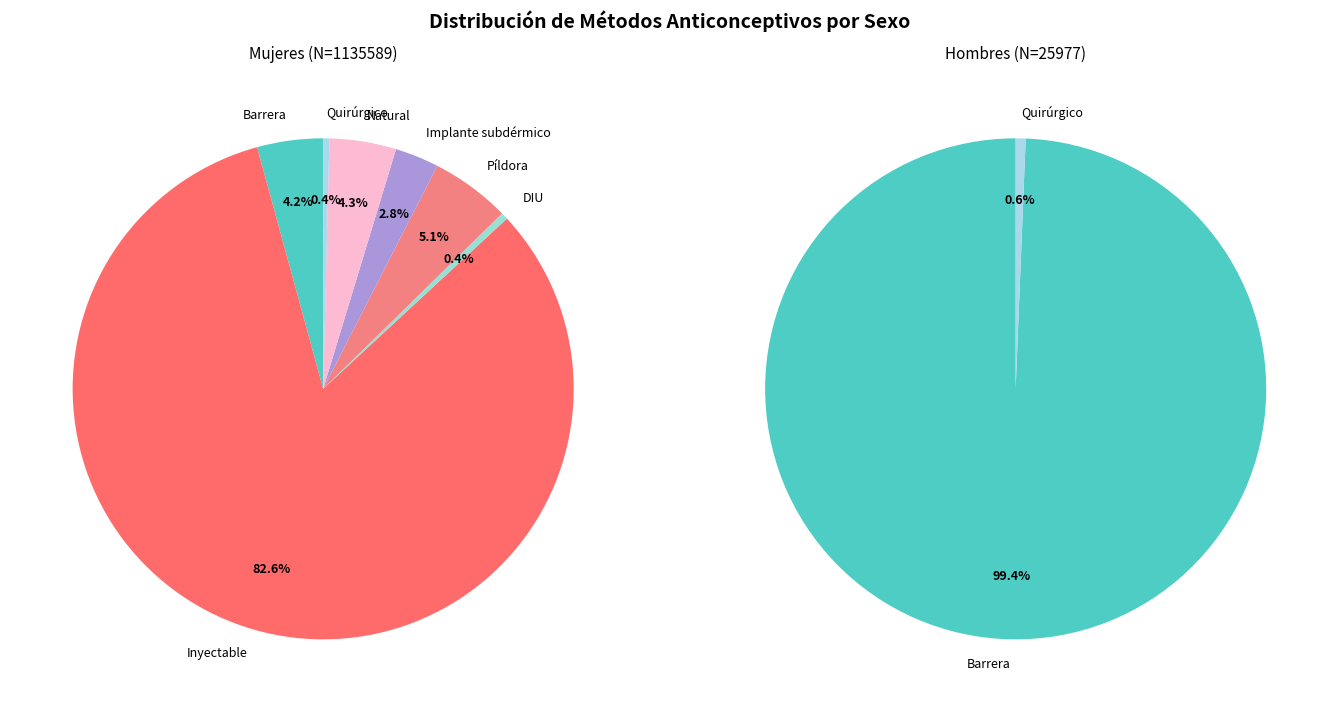

To the nearest percent, what is the average slice percentage?

14%